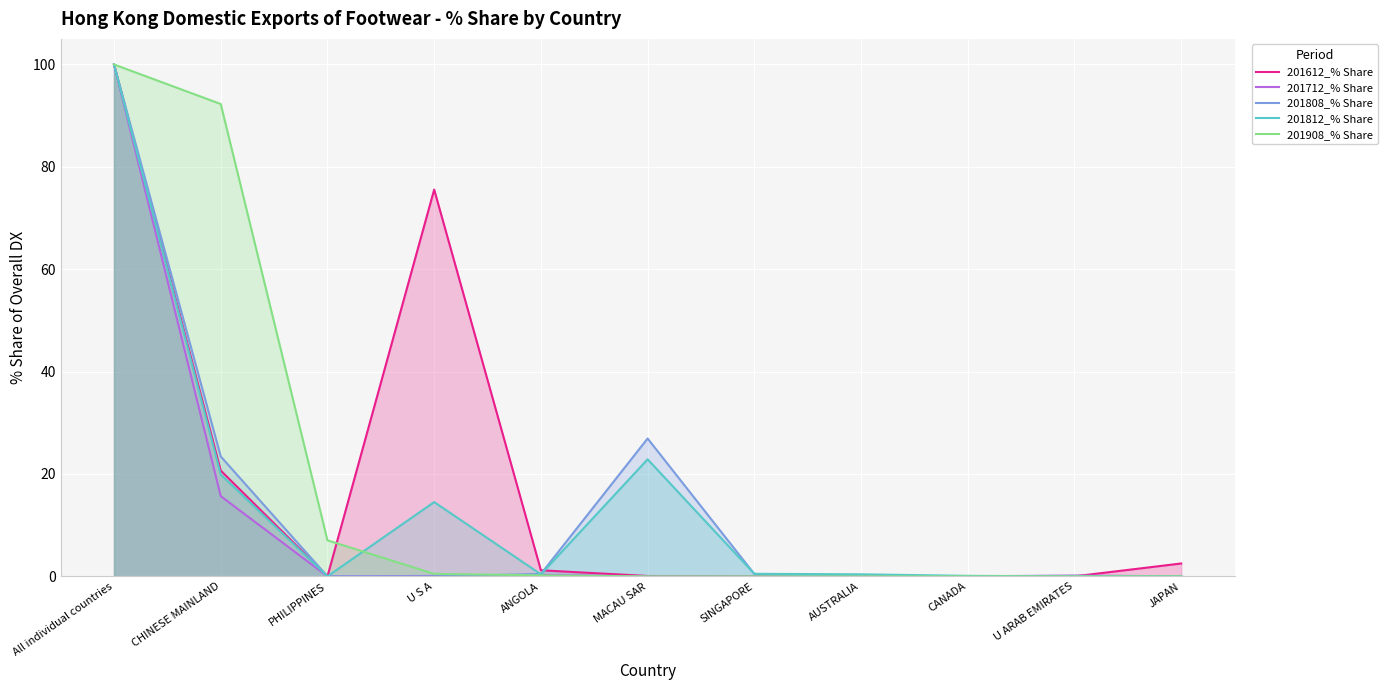

How many values in the 201812_% Share series exceed 0?

8